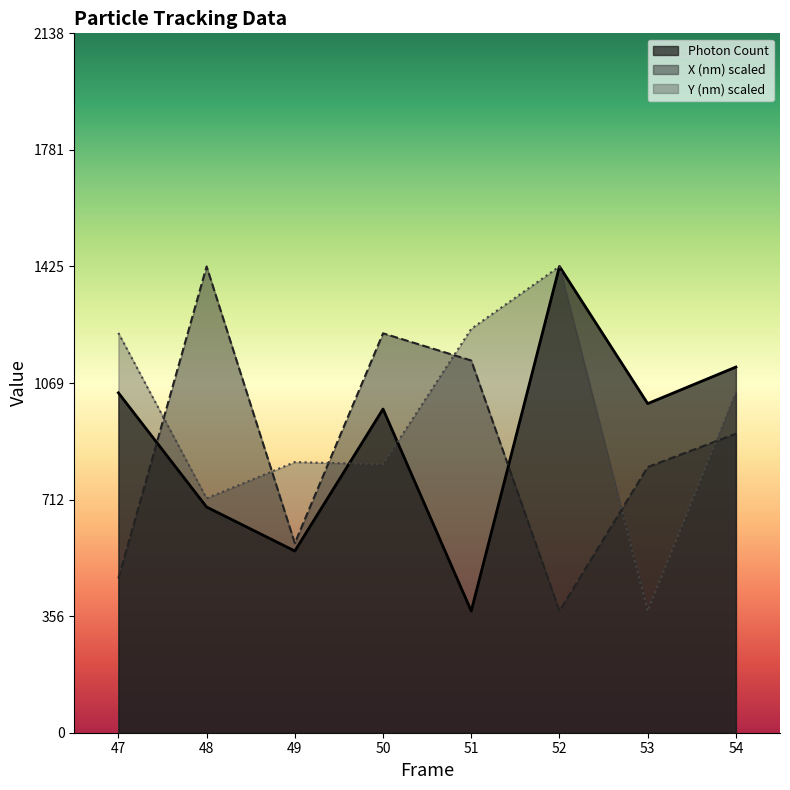

What is the difference between the Photon Count values at 49 and 50?

433.9